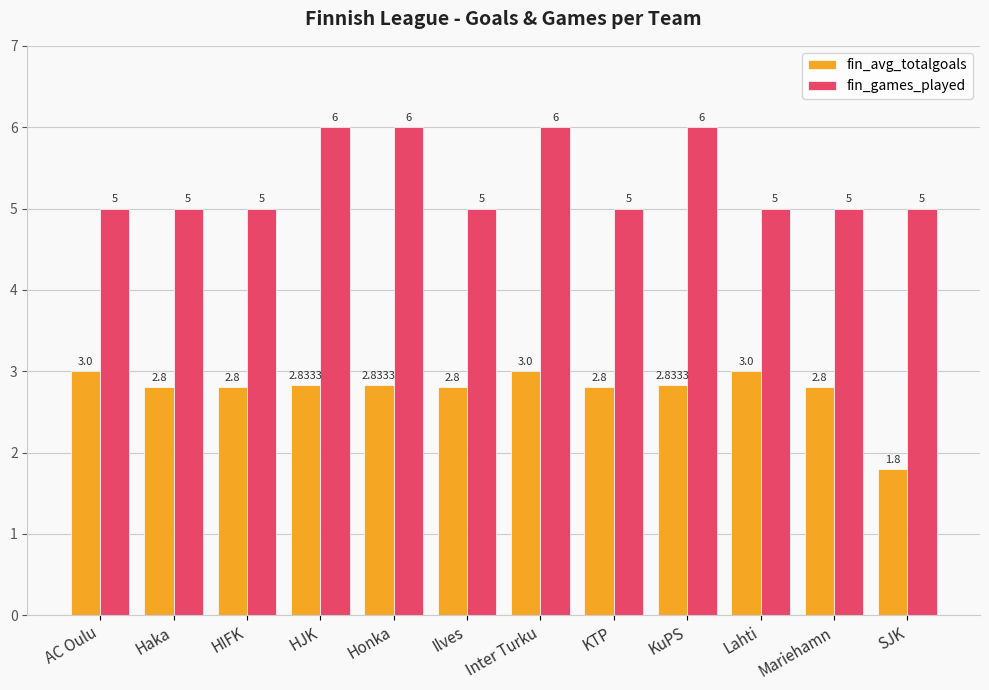

Rank the series by their average value, from highest to lowest.

fin_games_played, fin_avg_totalgoals